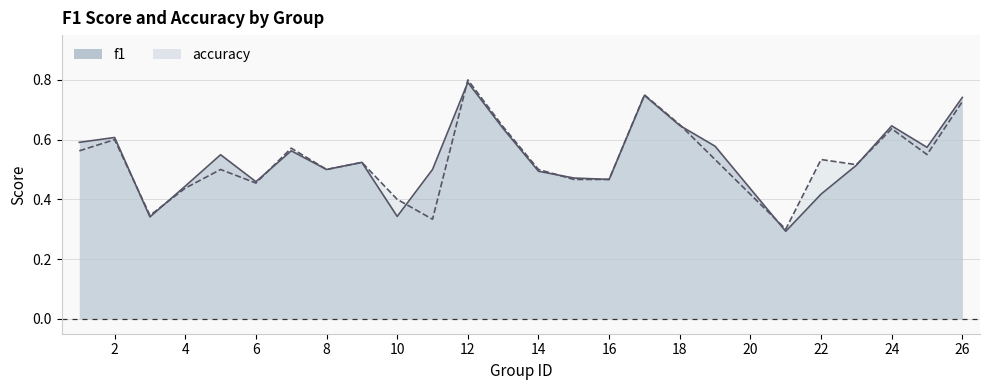

What is the sum of all f1 values?

13.4